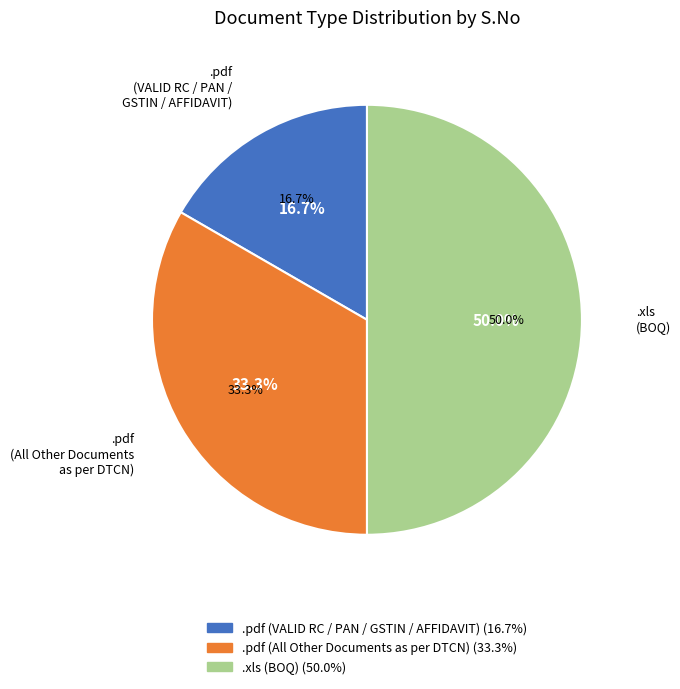

To the nearest percent, what is the average slice percentage?

33%